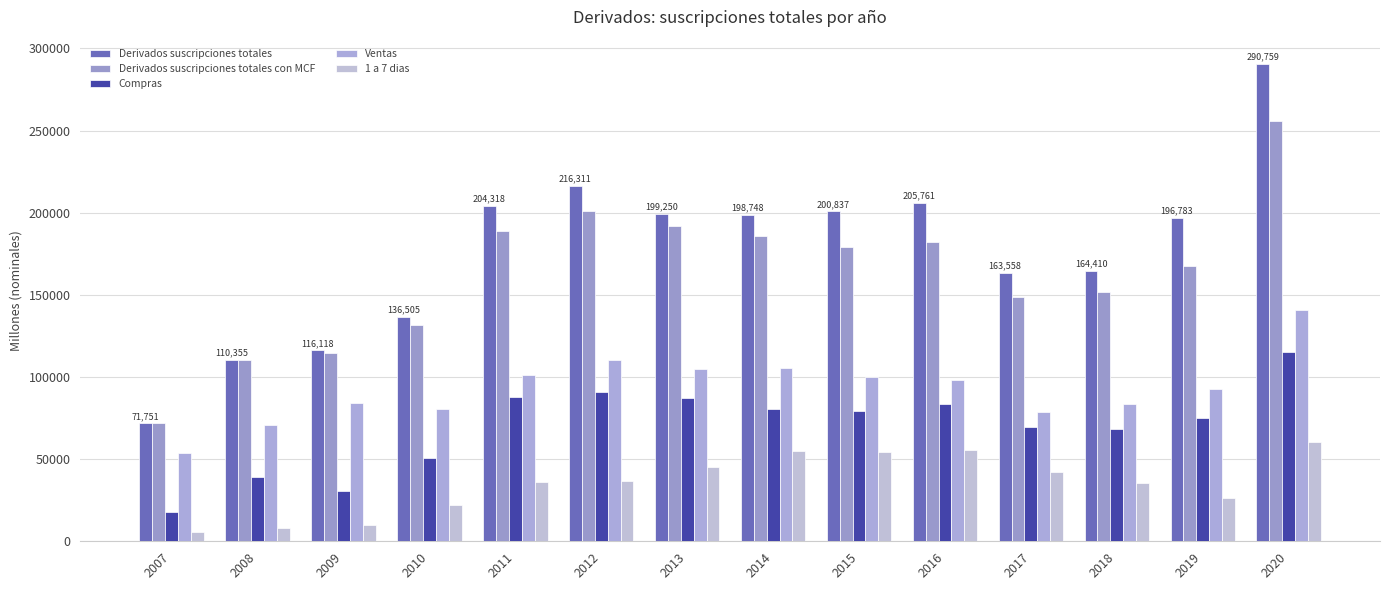

At how many categories does at least one series exceed 68457?

14